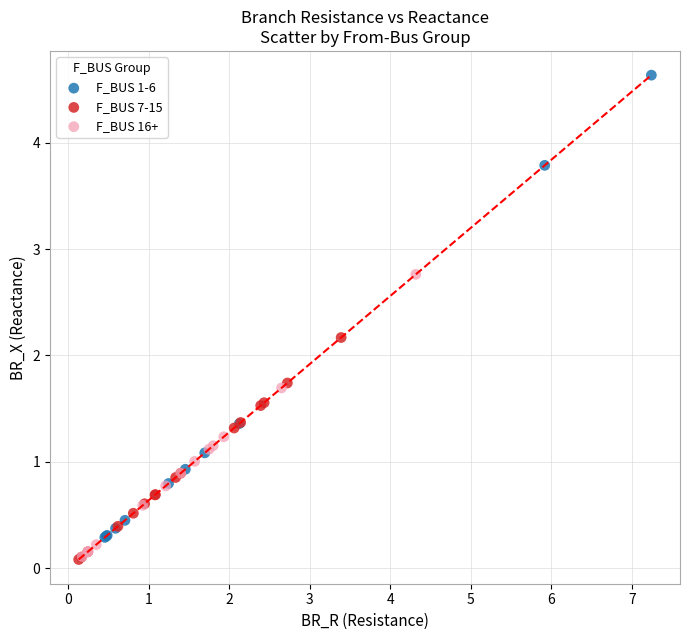

What are all the series names shown in the legend?

F_BUS 1-6, F_BUS 7-15, F_BUS 16+